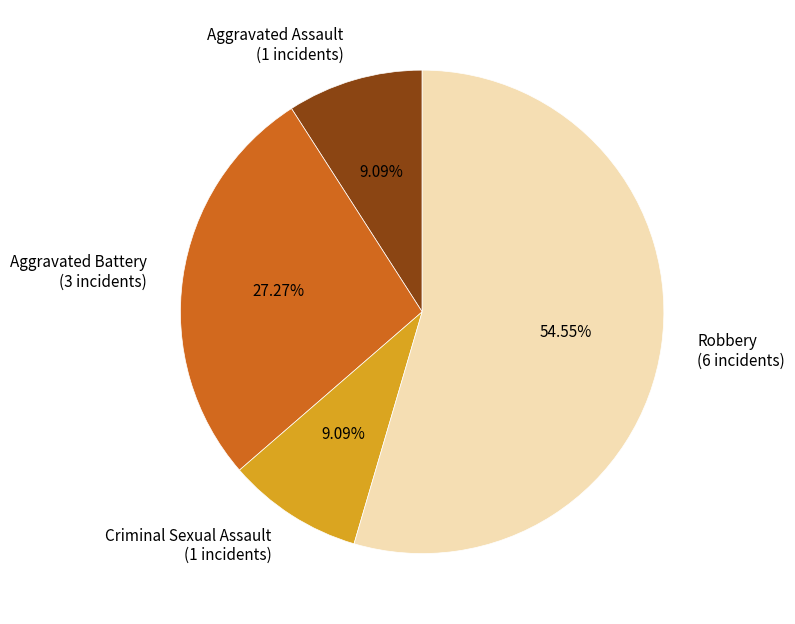

Does any single category account for the majority?

Yes